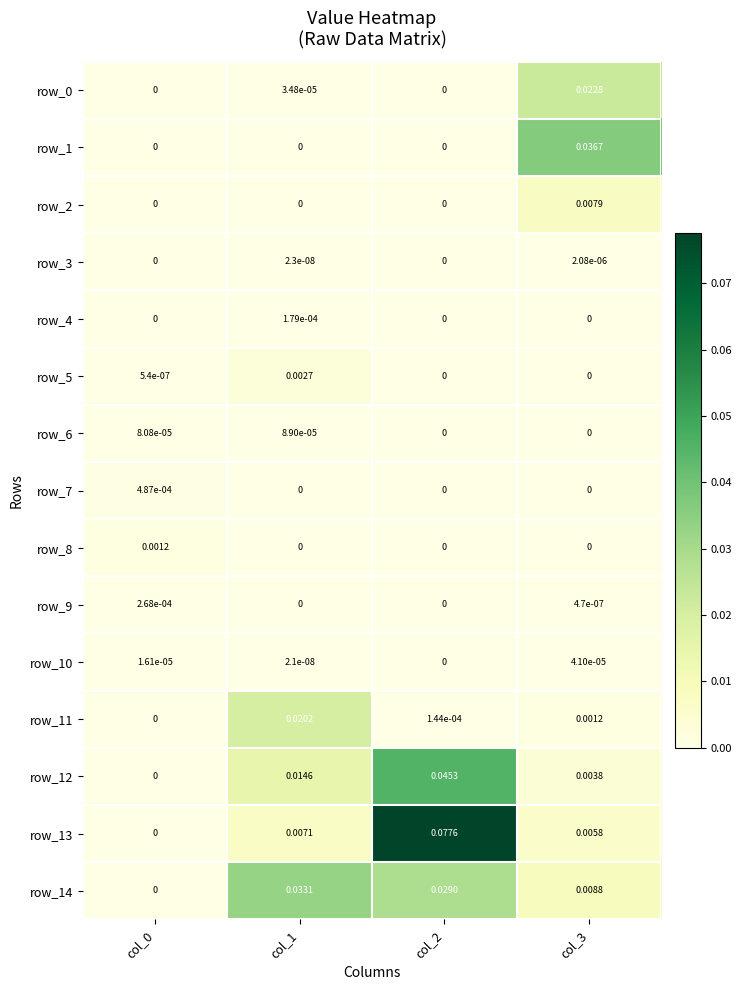

How many positive values does the row_6 series have?

2